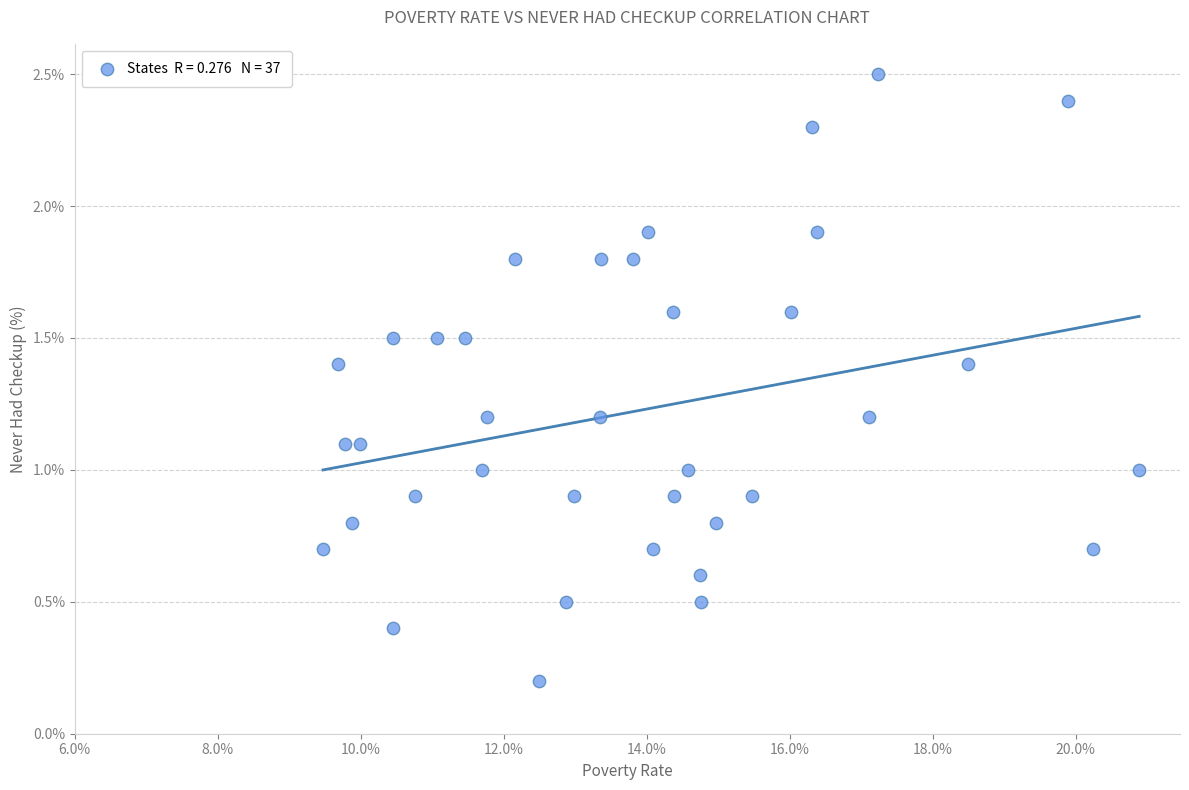

What is the range of Y values (max minus min)?

2.3